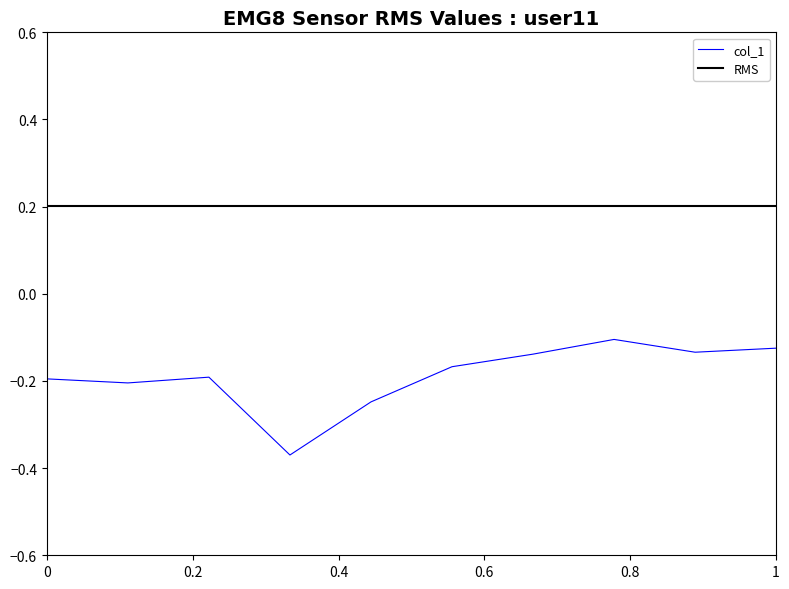

Is it true that col_1 equals -0.1 at 0?

False